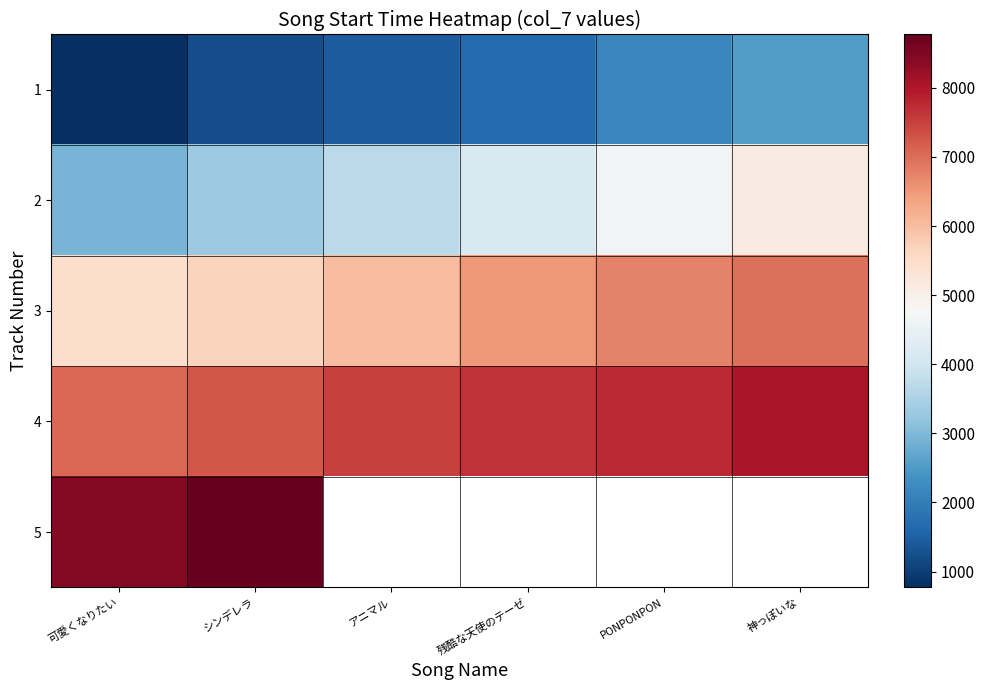

List the labels in order of 3 value, smallest first.

可愛くなりたい, シンデレラ, アニマル, 残酷な天使のテーゼ, PONPONPON, 神っぽいな